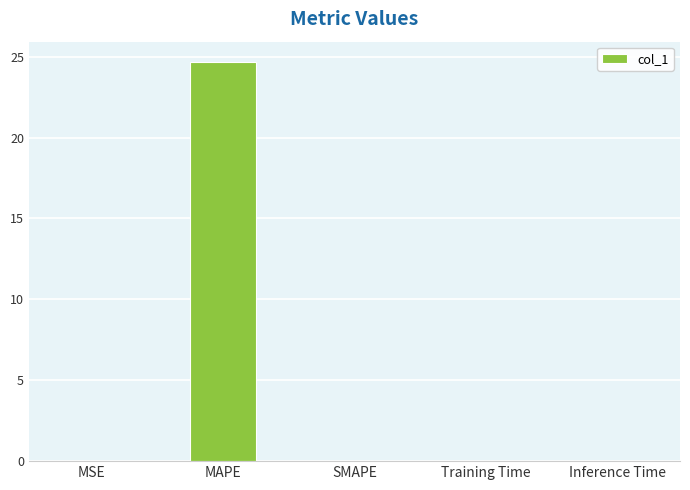

True or false: the data shows 0.0 at SMAPE.

True